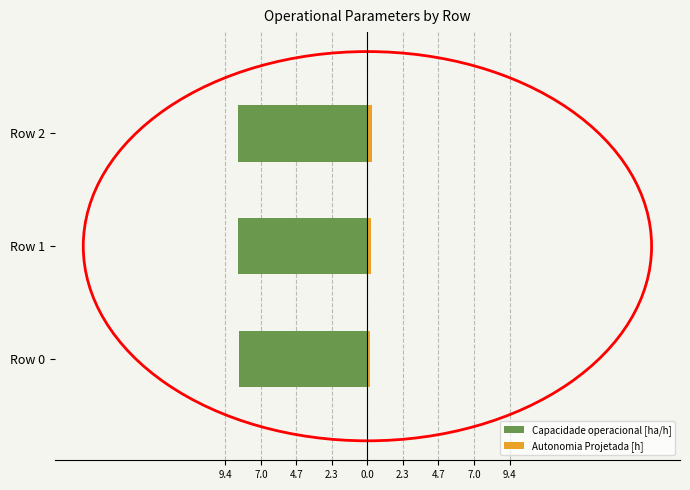

What is the difference between the maximum and second lowest values in the Capacidade operacional [ha/h] series?

0.1